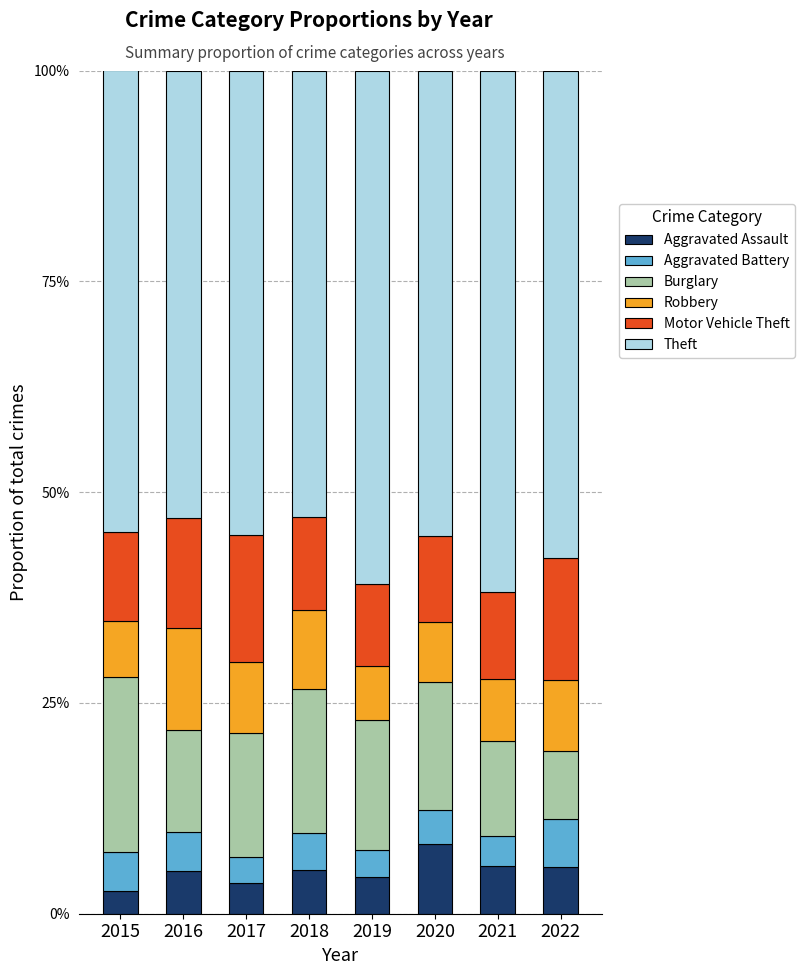

True or false: Aggravated Assault has a value of 13.8 at 2020.

False